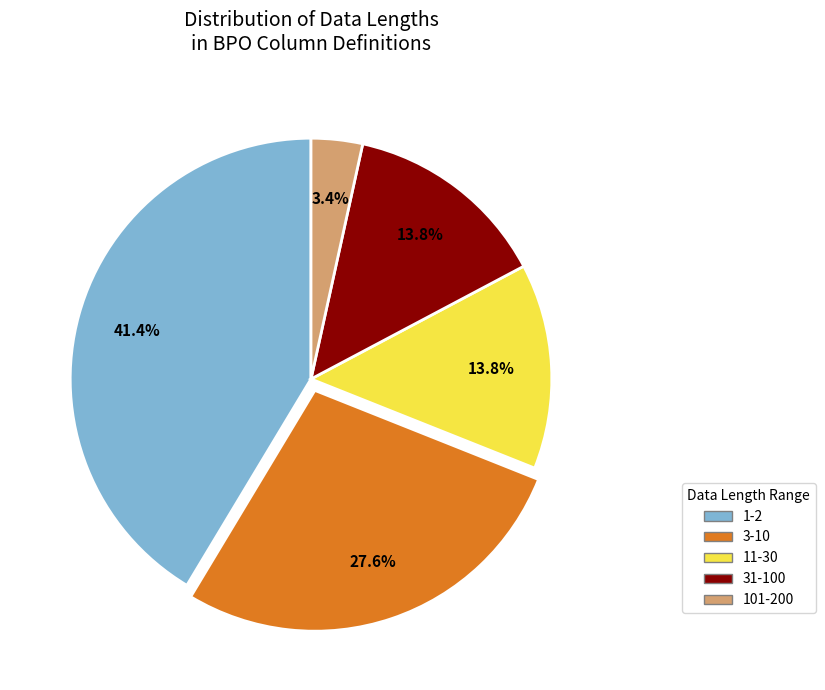

How many segments does this pie chart have?

5